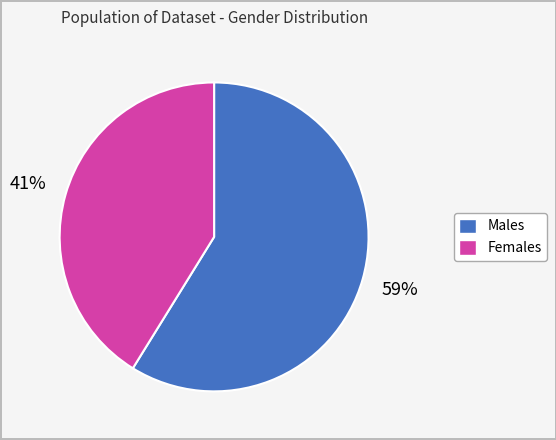

What percentage is the Males slice, to the nearest percent?

59%